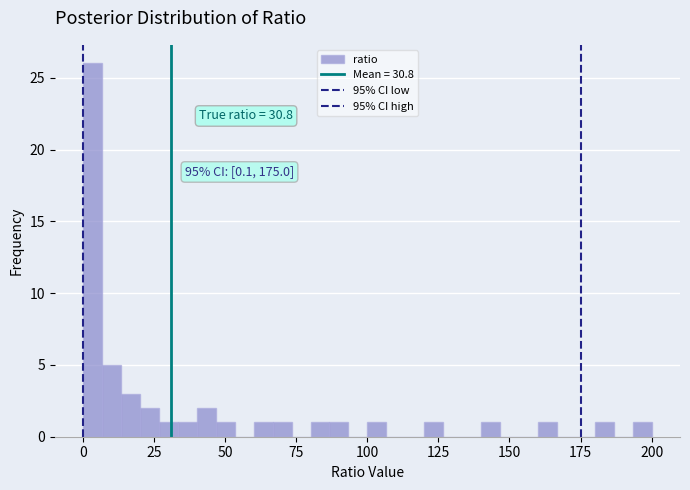

Around what value on the x-axis is the tallest bar? Give the approximate position of its centre, as read against the axis.

5